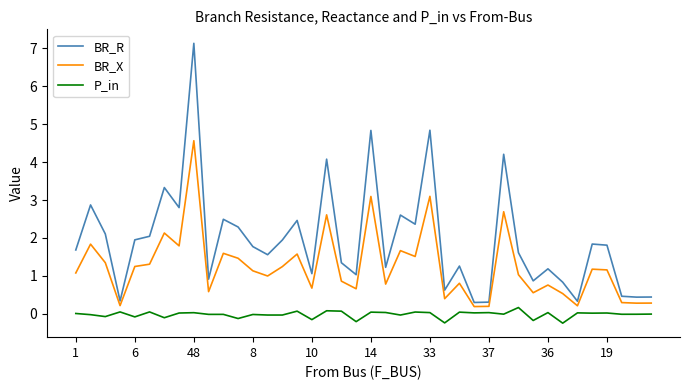

Which series has the widest spread of values?

BR_R